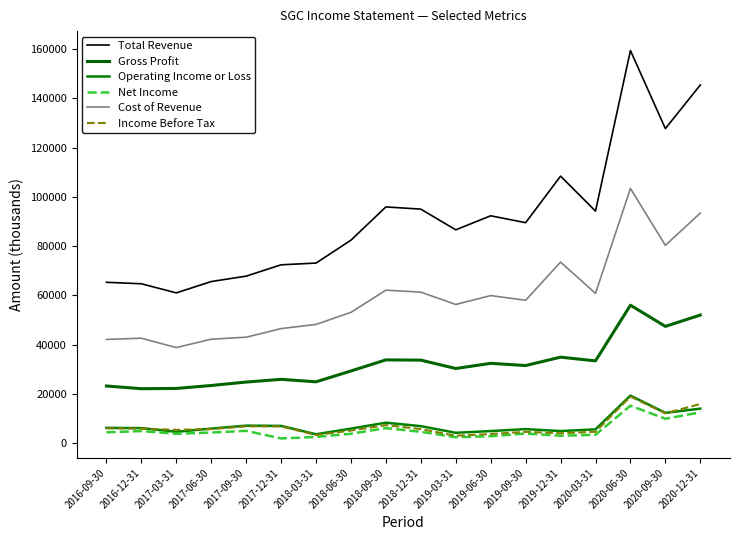

At which category does Net Income reach its first local valley?

2017-03-31